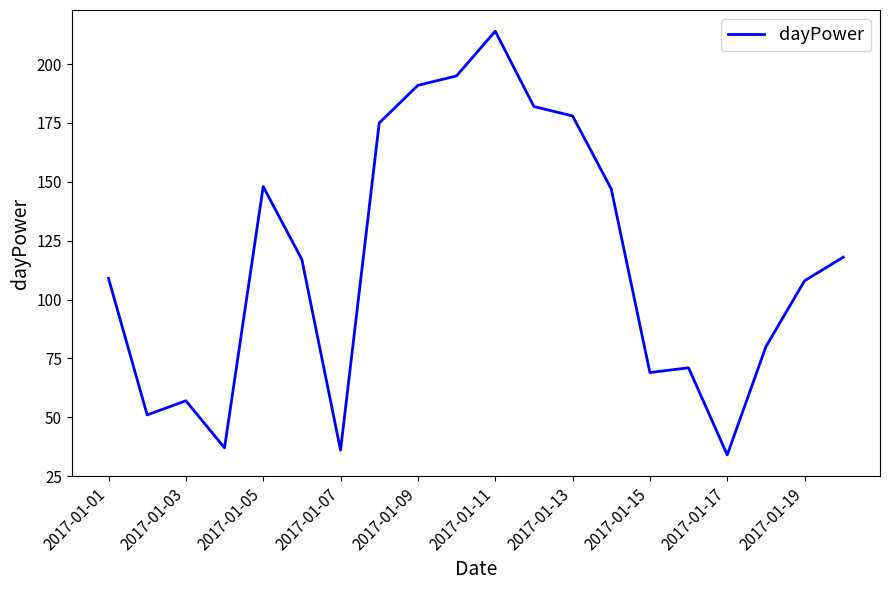

What is the difference between the maximum and minimum values?

180